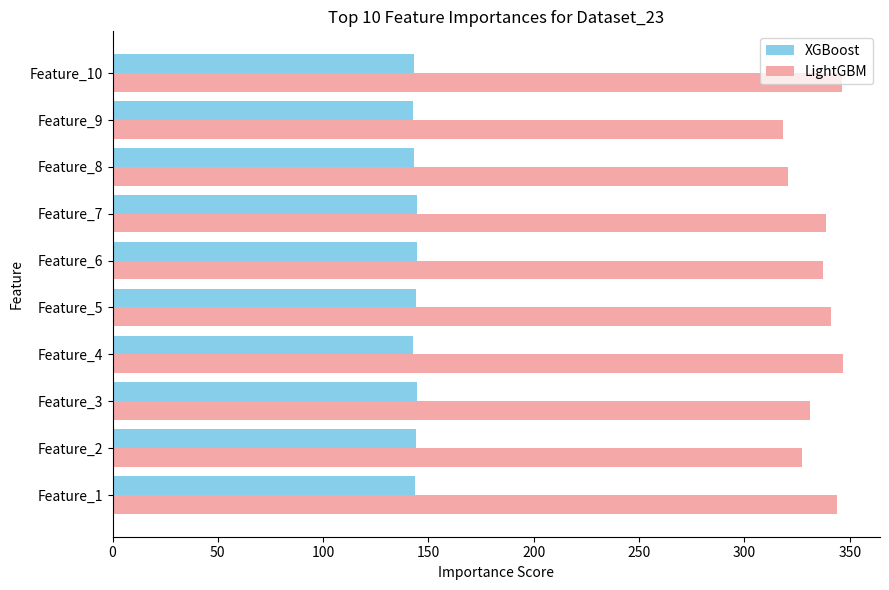

Which series has the largest total across all categories?

LightGBM